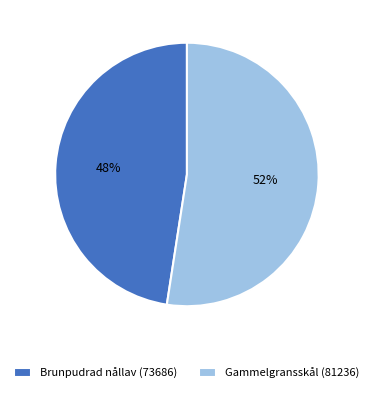

Count the number of slices in the pie.

2